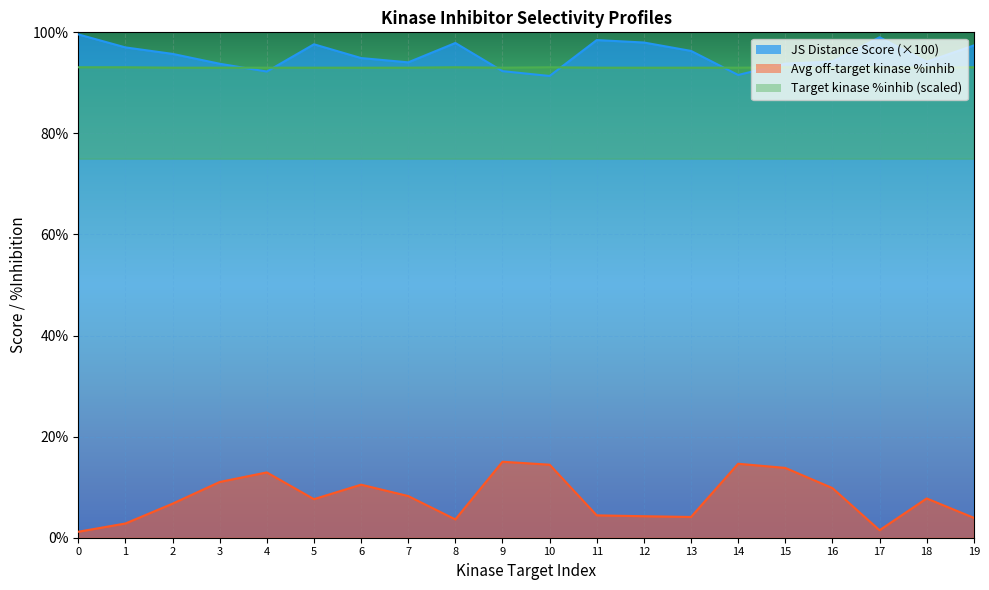

At which category is the sum across all series the highest?

15